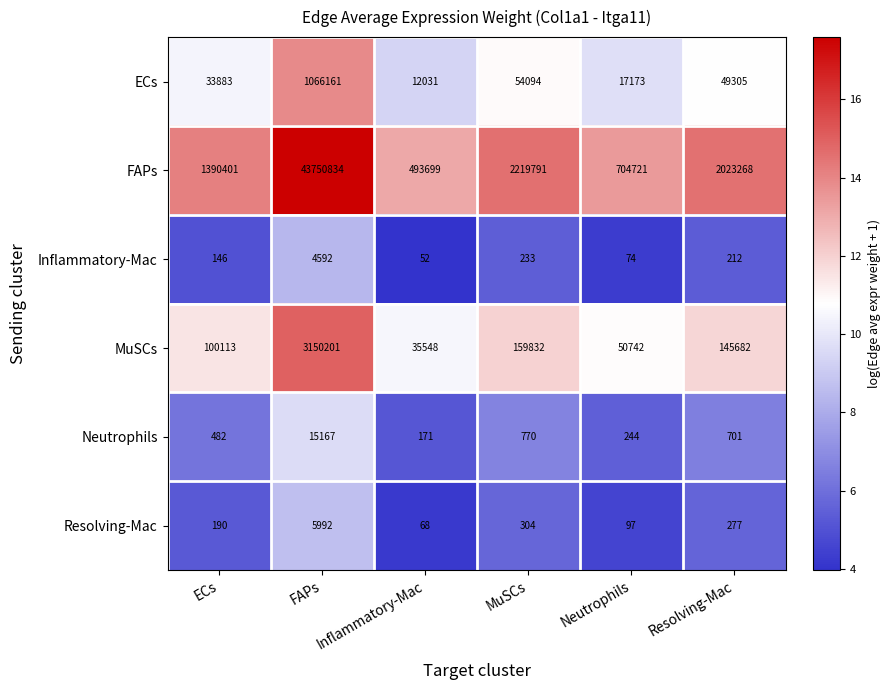

Between ECs and Neutrophils, which series saw the biggest shift?

FAPs